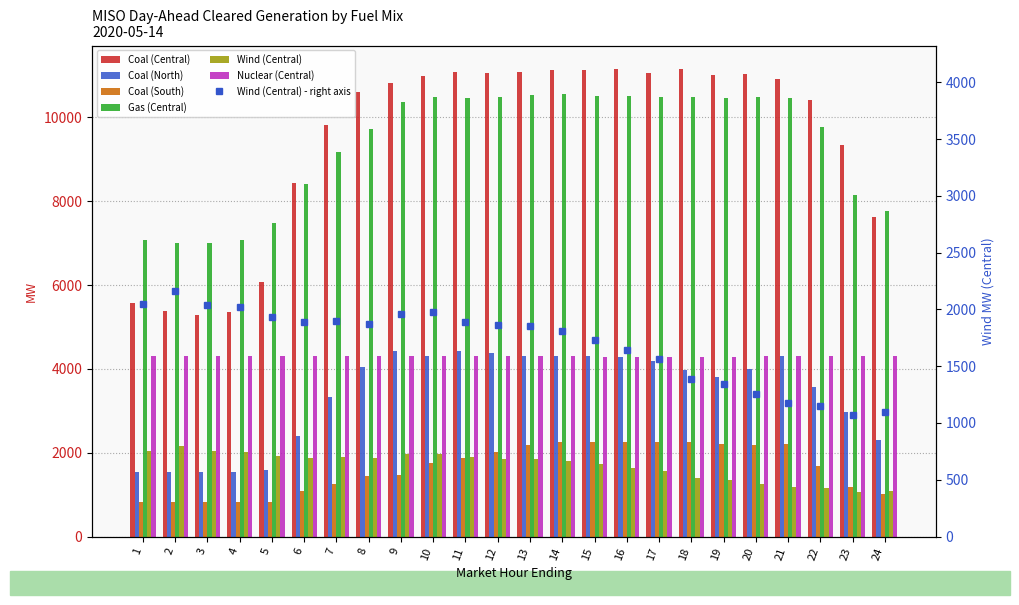

The value of Coal (North) at 17 is 1641.0. True or false?

False